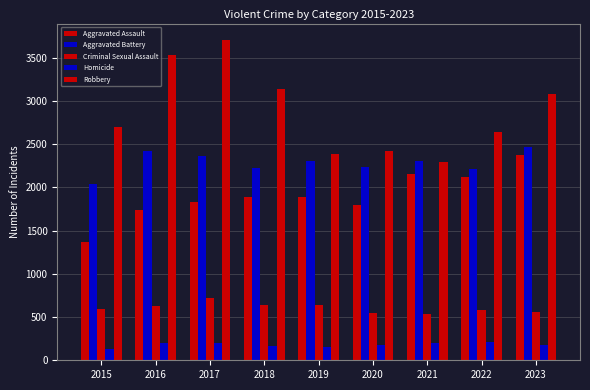

How many bars are there in total?

45